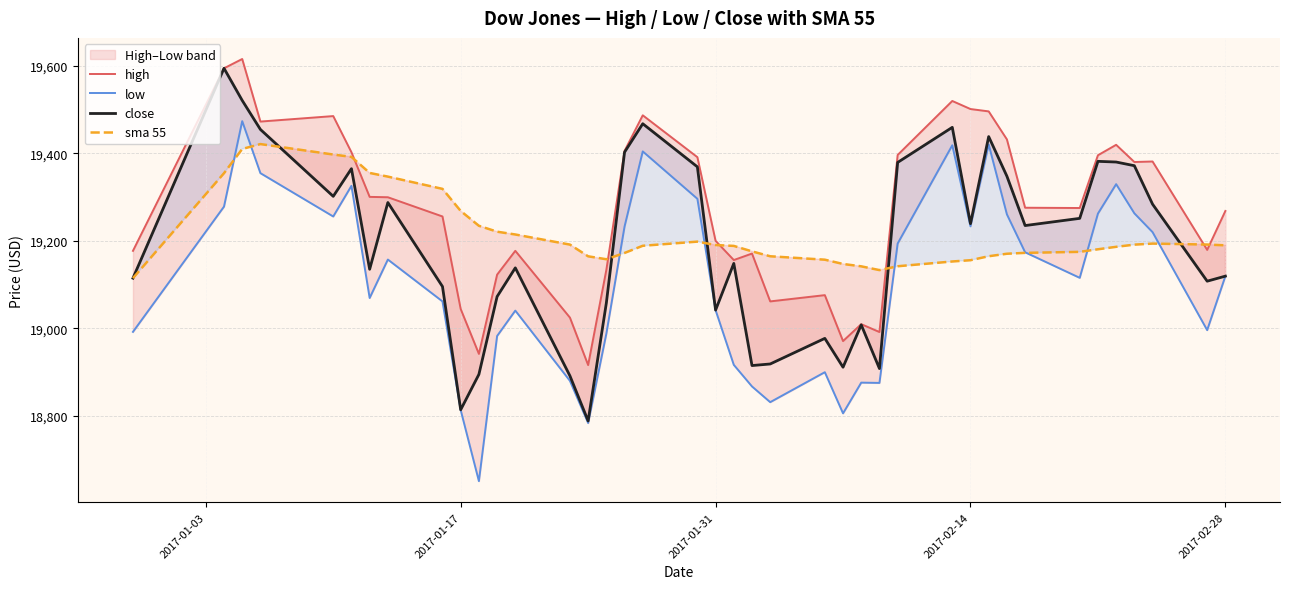

Rank the series by their average value, from lowest to highest.

low, close, sma 55, high